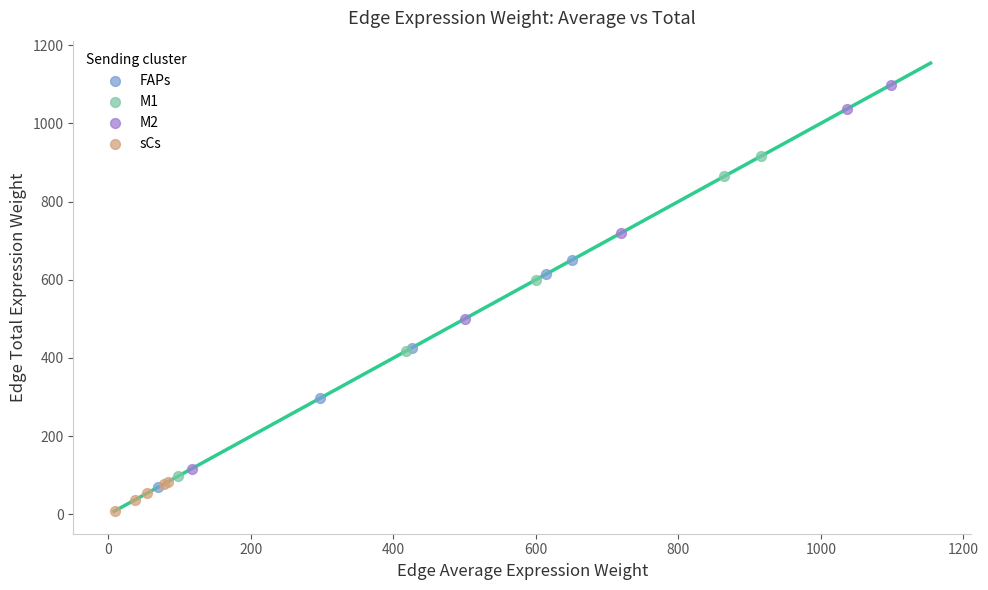

Which series has the largest Y range (max minus min)?

M2